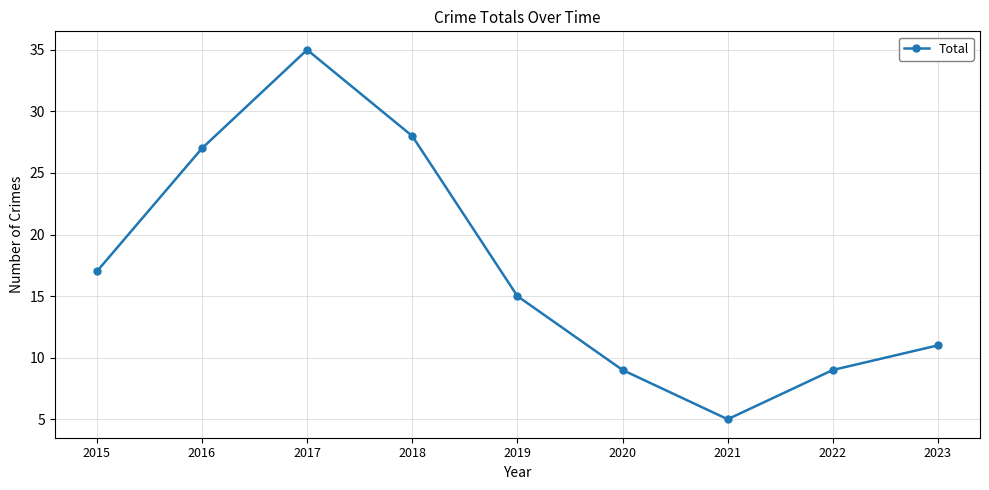

What is the maximum value shown in the chart?

35